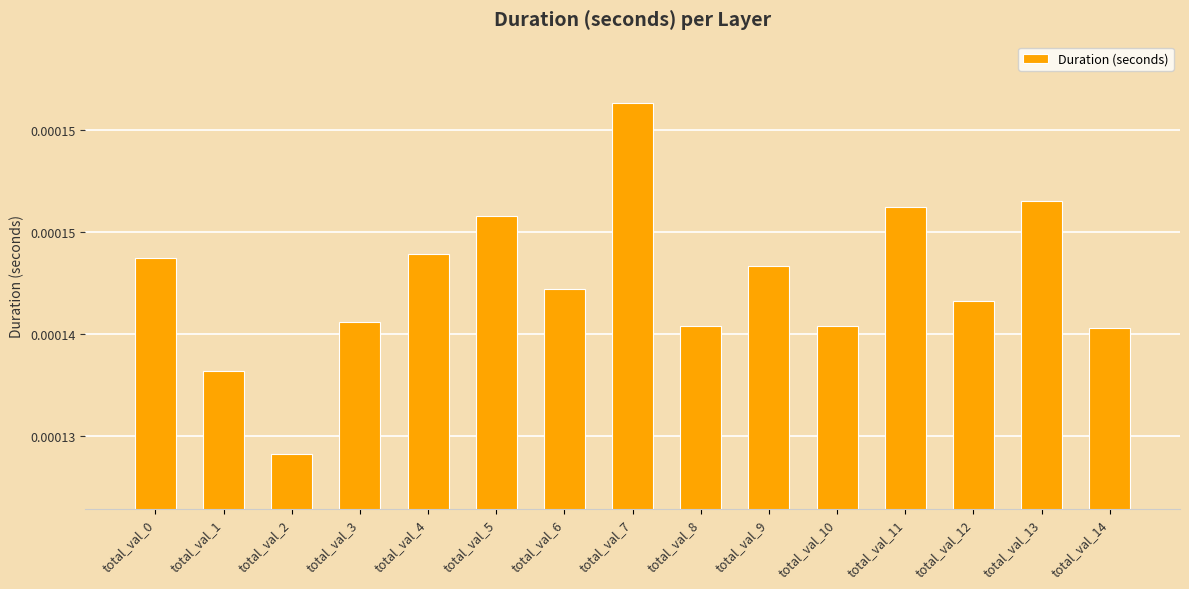

The value at total_val_12 is 0.0. True or false?

False